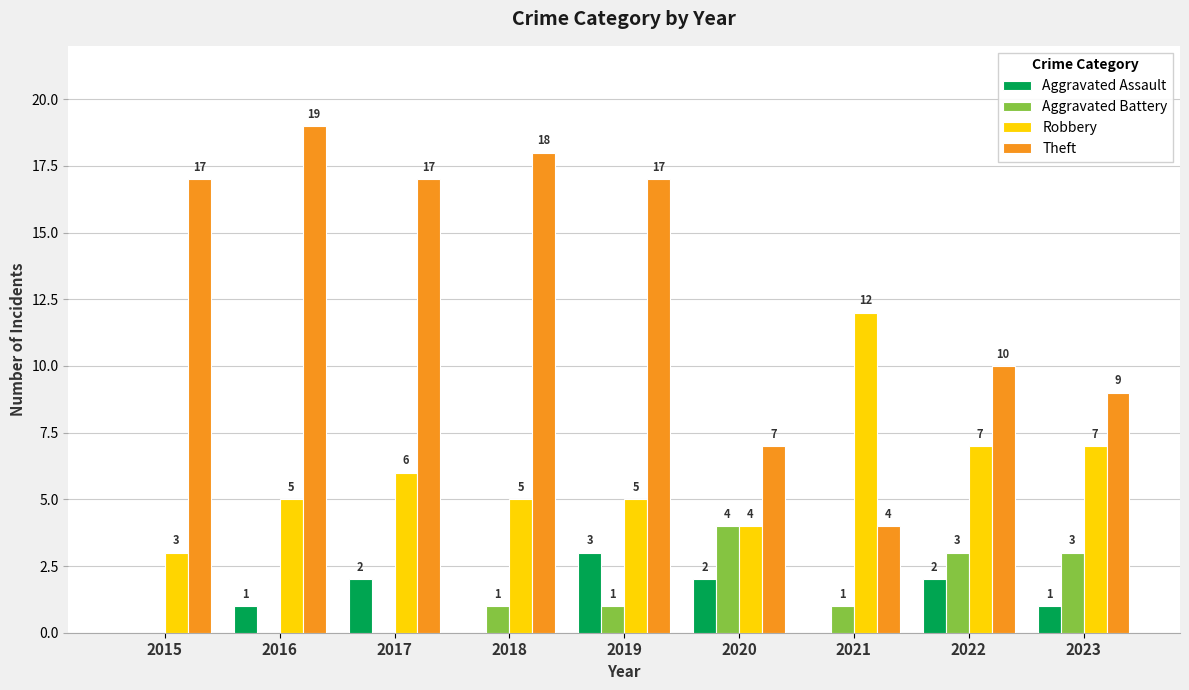

The Aggravated Battery series shows 3 at 2023. True or false?

True